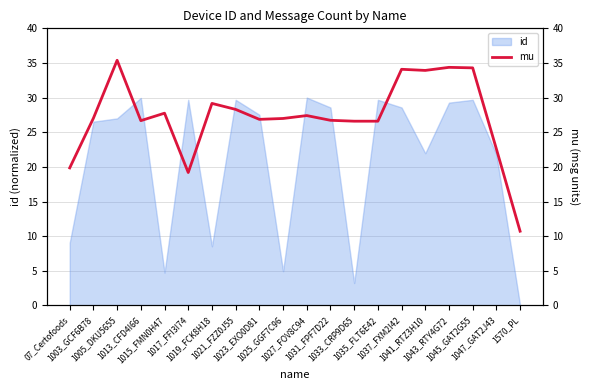

Reading left to right, list all the values displayed in this chart.

07_Certofoods=19.9	1003_GCF6B78=27.0	1005_DKU5655=35.4	1013_CFD4I66=26.7	1015_FMN0H47=27.8	1017_FFI3I74=19.2	1019_FCK8H18=29.2	1021_FZZ0J55=28.3	1023_EXO0D81=26.9	1025_GGF7C96=27.0	1027_FOV8C94=27.4	1031_FPF7D22=26.7	1033_CRP9D65=26.6	1035_FLT6E42=26.6	1037_FXM2I42=34.1	1041_RTZ3H10=33.9	1043_RTY4G72=34.4	1045_GAT2G55=34.3	1047_GAT2J43=22.6	1570_PL=10.7